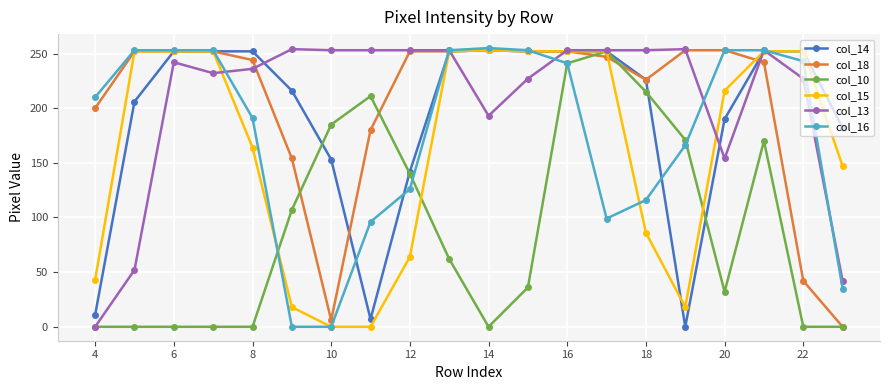

What is the maximum value shown in the chart?

255